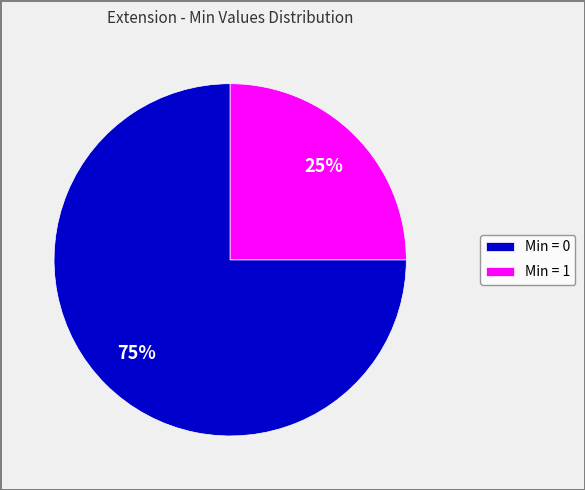

True or false: Min = 1 accounts for 18% of the total.

False